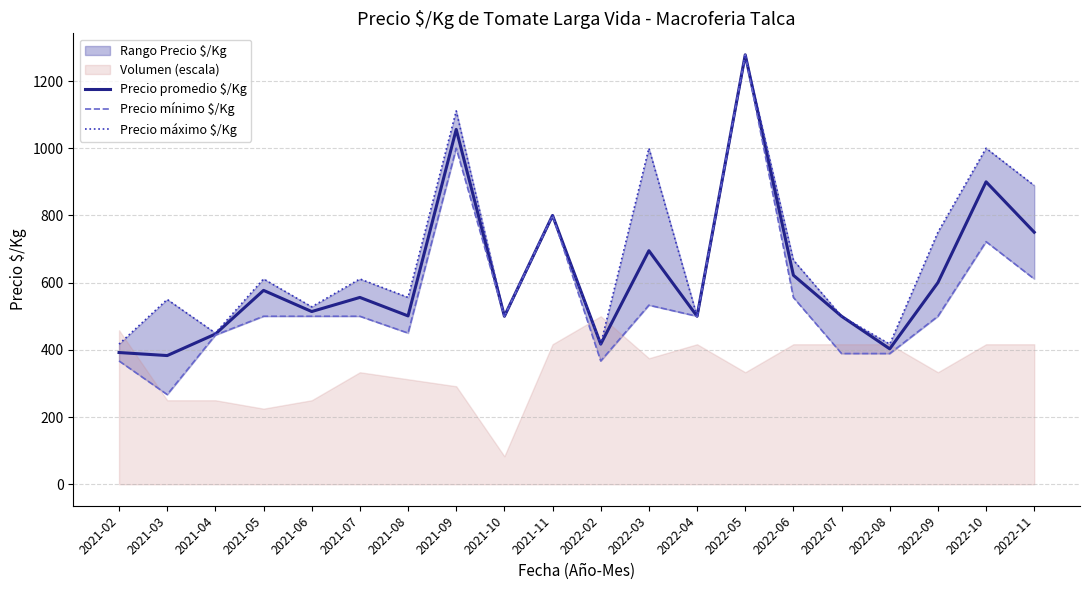

What is the total value across all series at 2022-02?

1201